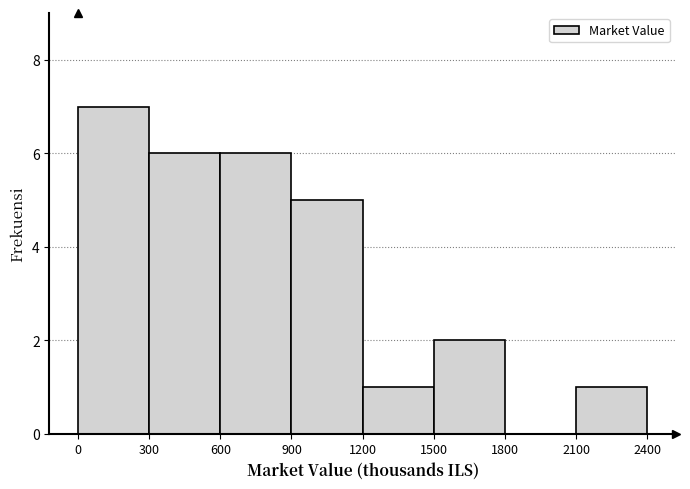

Reading left to right, list every bar in this chart as the range it spans on the x-axis followed by its height. The values are not printed on the chart, so give them approximately, as read against the axis.

0 to 300: 7
300 to 600: 6
600 to 900: 6
900 to 1200: 5
1200 to 1500: 1
1500 to 1800: 2
1800 to 2100: 0
2100 to 2400: 1